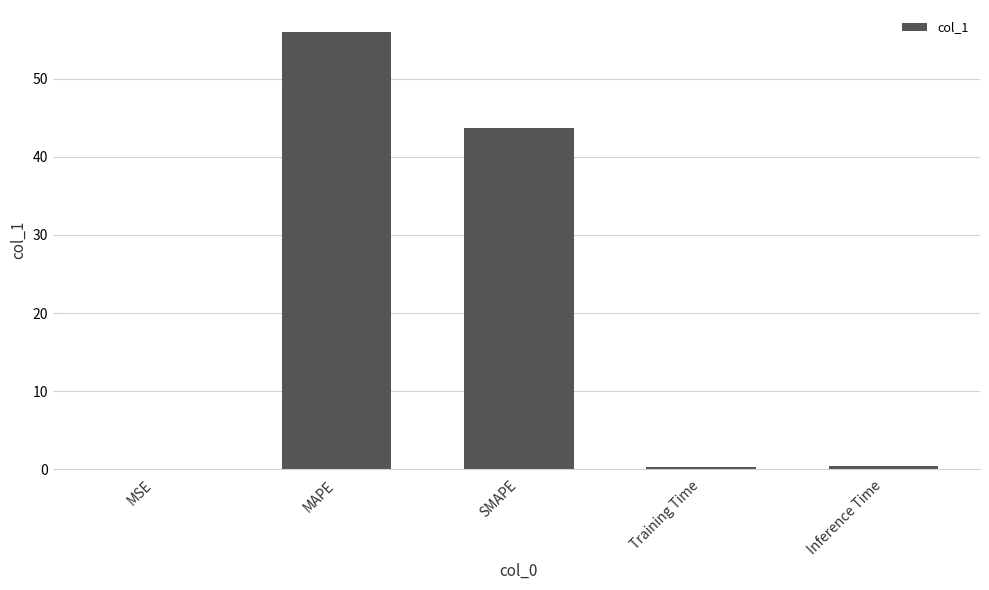

What is the sum of the values at MSE and Inference Time?

0.4